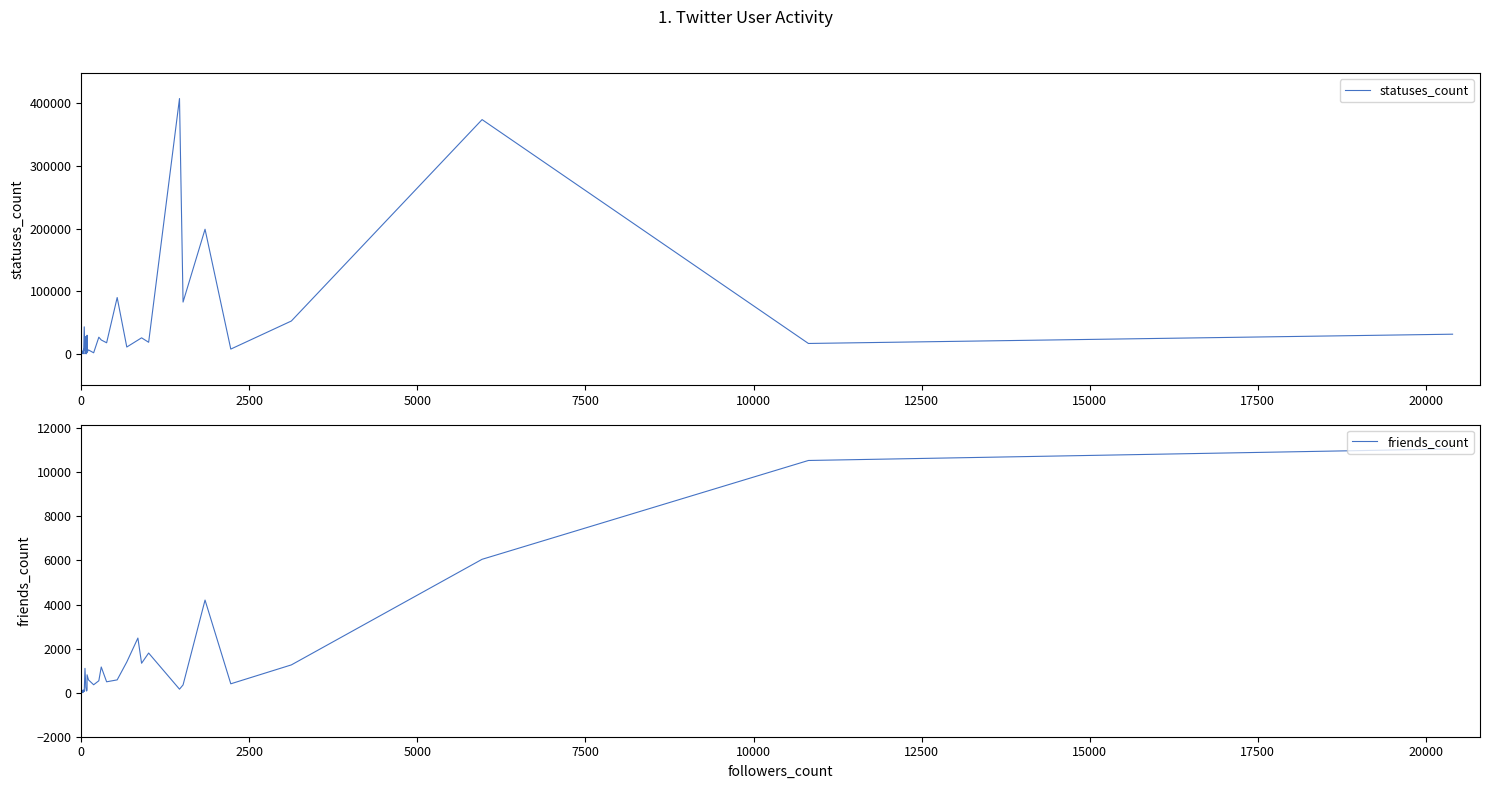

How many lines are shown in the chart?

2